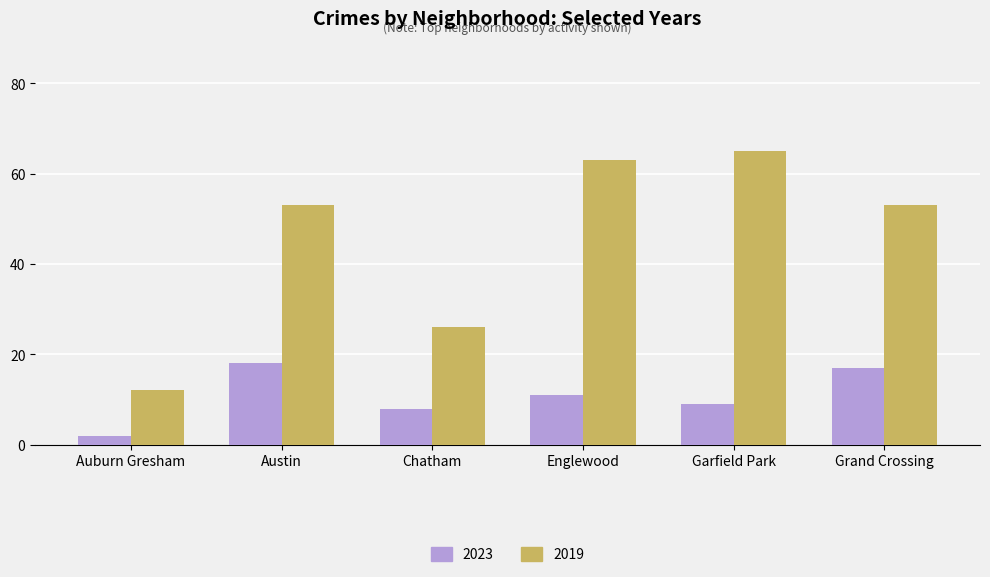

Where is 2019 nearest to the value 38?

Chatham